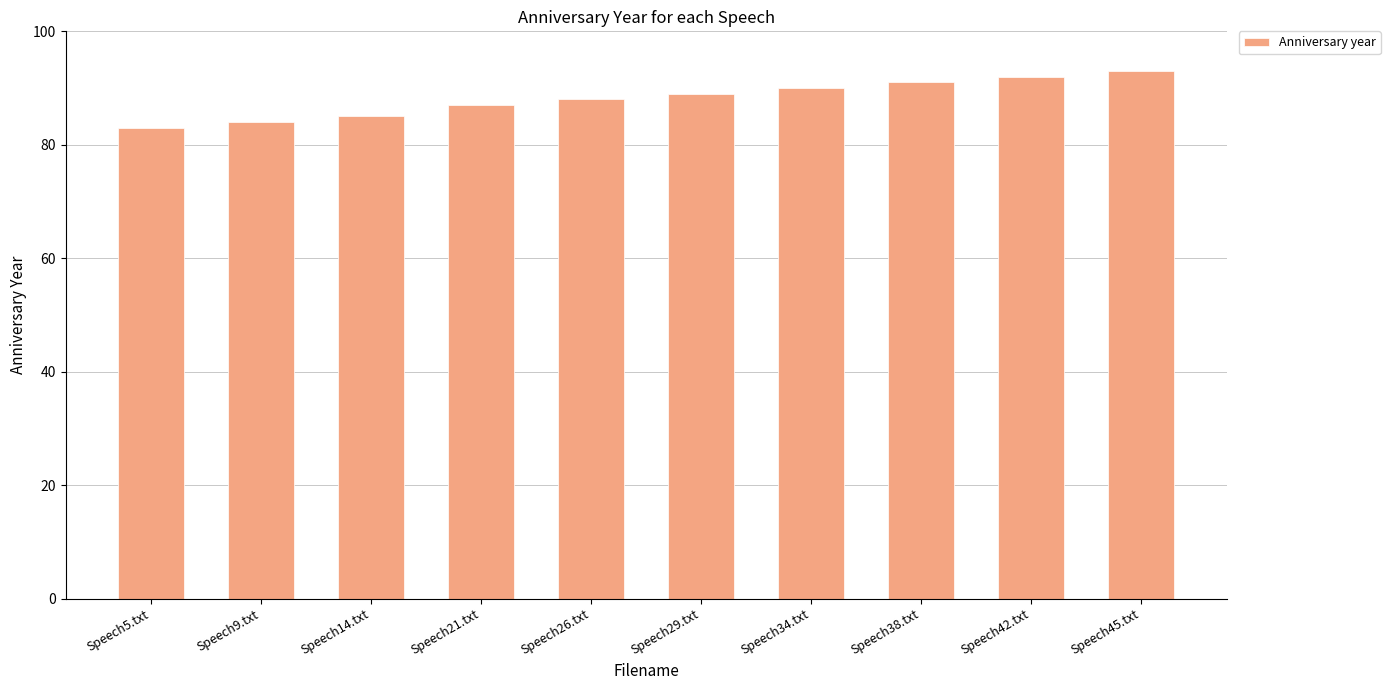

What is the average value?

88